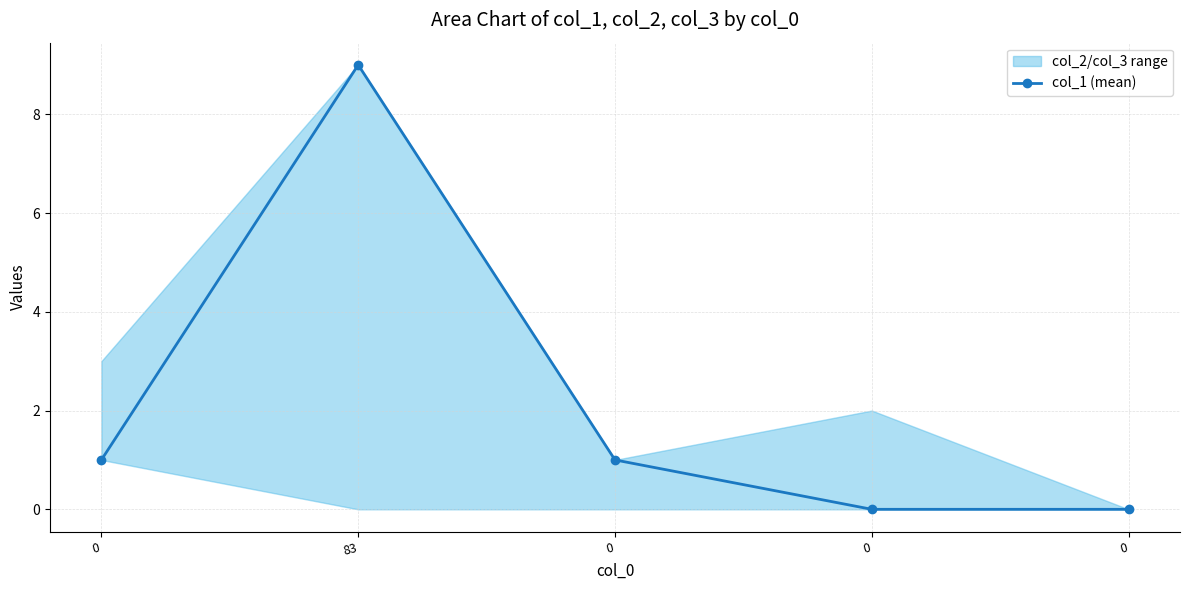

Reading left to right, list all the values displayed in this chart.

1	9	1	0	0